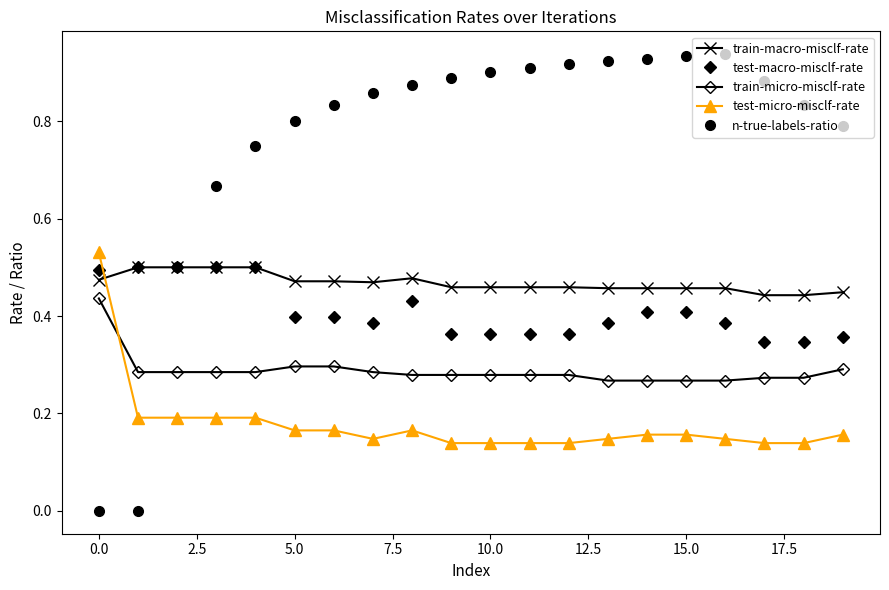

True or false: n-true-labels-ratio has more than 0 points higher than both neighbors.

True